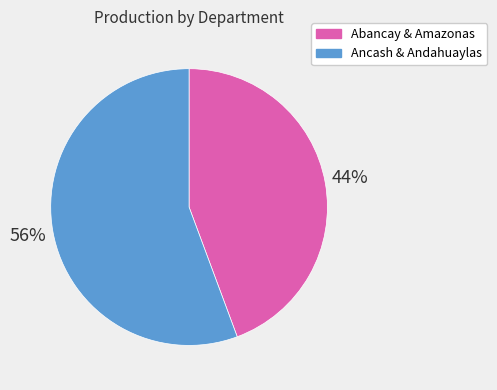

Is there a majority slice in this chart?

Yes